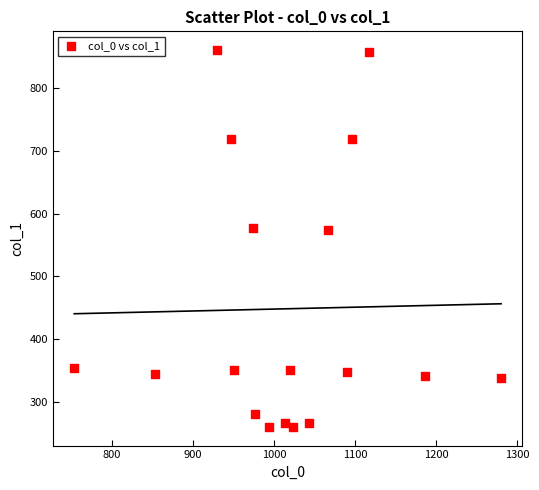

What is the range of X values (max minus min)?

526.7